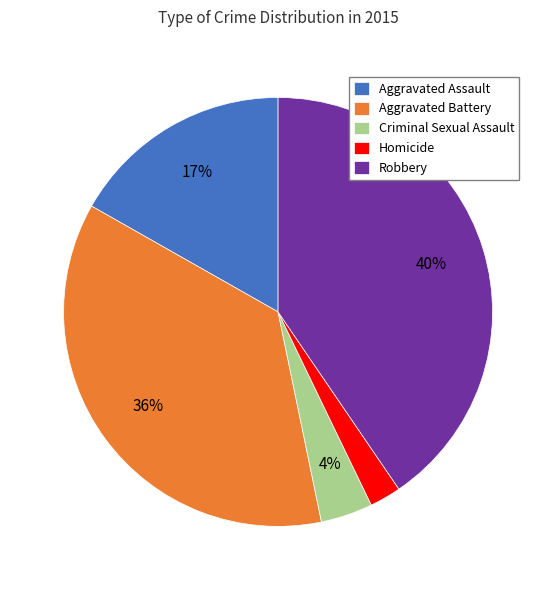

Does Homicide represent more than half of the total?

No